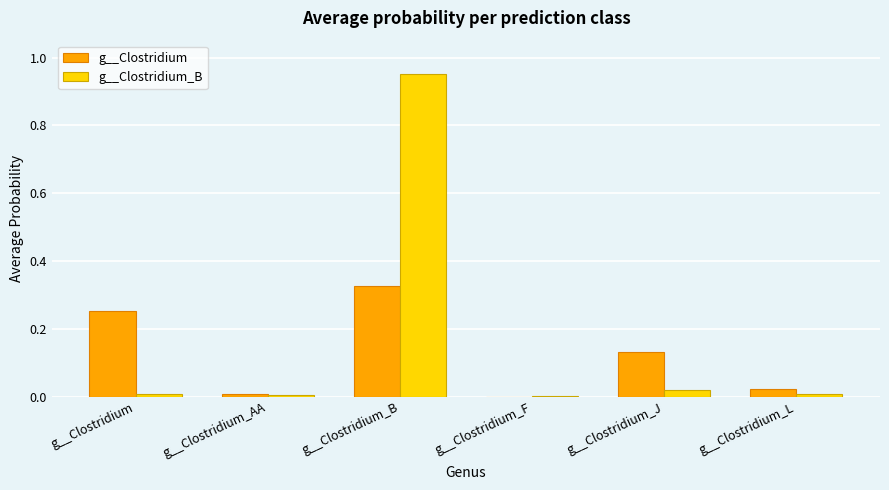

How many groups of bars are there?

6